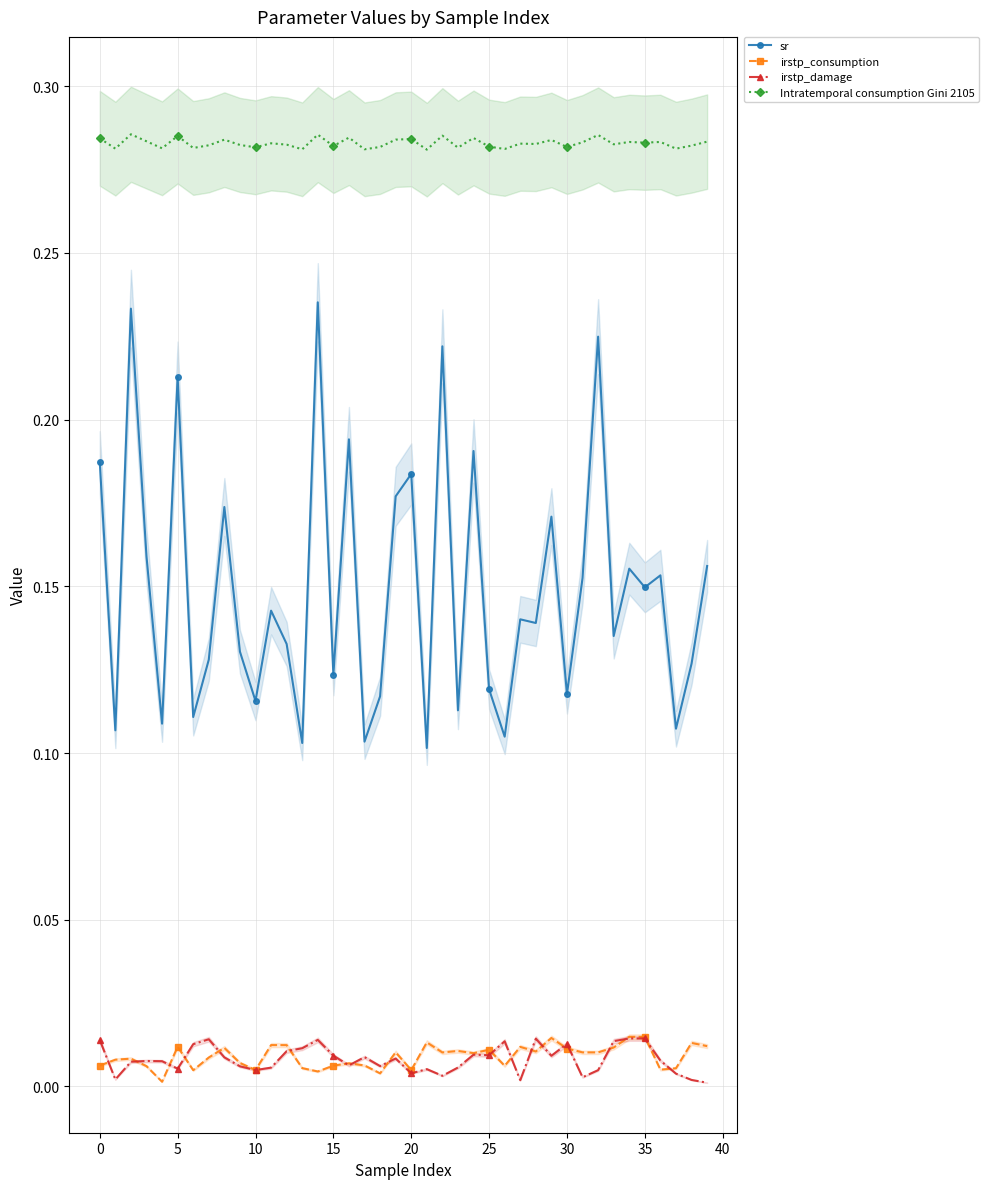

Reading left to right, what are all the values shown in this chart?

sr: 0.2	0.1	0.2	0.2	0.1	0.2	0.1	0.1	0.2	0.1	0.1	0.1	0.1	0.1	0.2	0.1	0.2	0.1	0.1	0.2	0.2	0.1	0.2	0.1	0.2	0.1	0.1	0.1	0.1	0.2	0.1	0.2	0.2	0.1	0.2	0.1	0.2	0.1	0.1	0.2
irstp_consumption: 0.0	0.0	0.0	0.0	0.0	0.0	0.0	0.0	0.0	0.0	0.0	0.0	0.0	0.0	0.0	0.0	0.0	0.0	0.0	0.0	0.0	0.0	0.0	0.0	0.0	0.0	0.0	0.0	0.0	0.0	0.0	0.0	0.0	0.0	0.0	0.0	0.0	0.0	0.0	0.0
irstp_damage: 0.0	0.0	0.0	0.0	0.0	0.0	0.0	0.0	0.0	0.0	0.0	0.0	0.0	0.0	0.0	0.0	0.0	0.0	0.0	0.0	0.0	0.0	0.0	0.0	0.0	0.0	0.0	0.0	0.0	0.0	0.0	0.0	0.0	0.0	0.0	0.0	0.0	0.0	0.0	0.0
Intratemporal consumption Gini 2105: 0.3	0.3	0.3	0.3	0.3	0.3	0.3	0.3	0.3	0.3	0.3	0.3	0.3	0.3	0.3	0.3	0.3	0.3	0.3	0.3	0.3	0.3	0.3	0.3	0.3	0.3	0.3	0.3	0.3	0.3	0.3	0.3	0.3	0.3	0.3	0.3	0.3	0.3	0.3	0.3